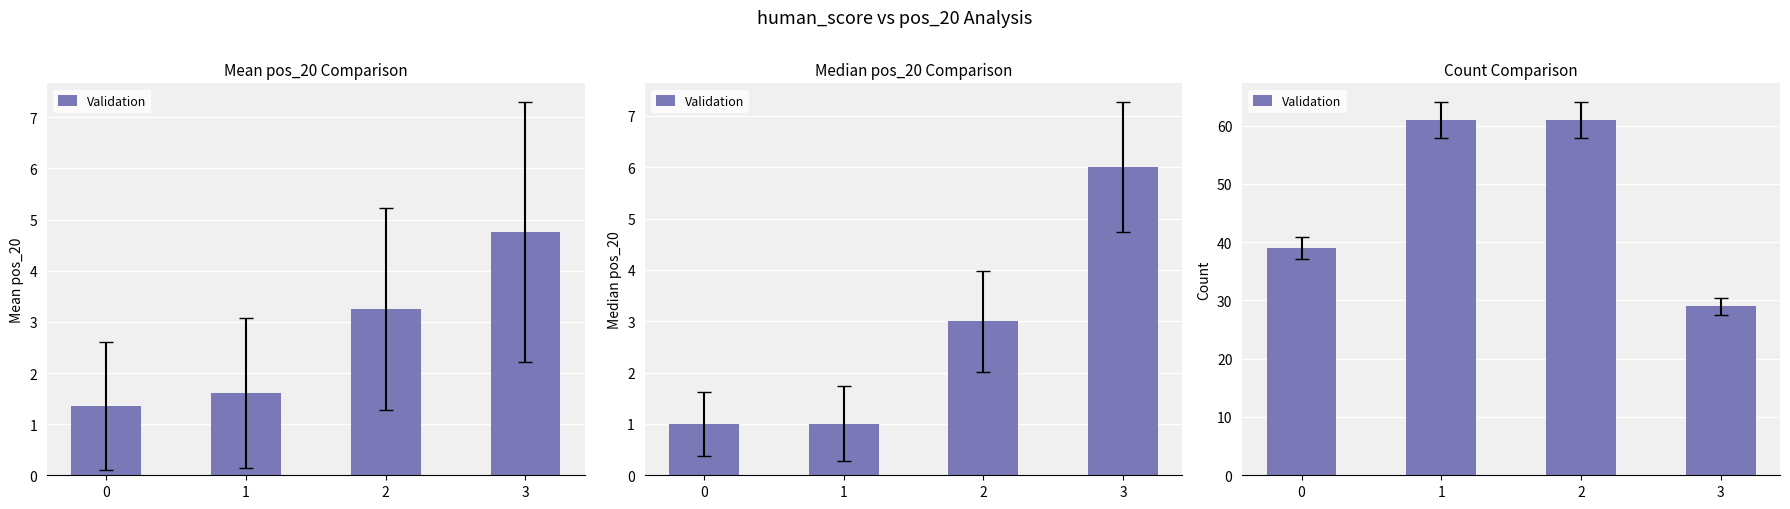

List the labels in order of value, smallest first.

3, 0, 1, 2